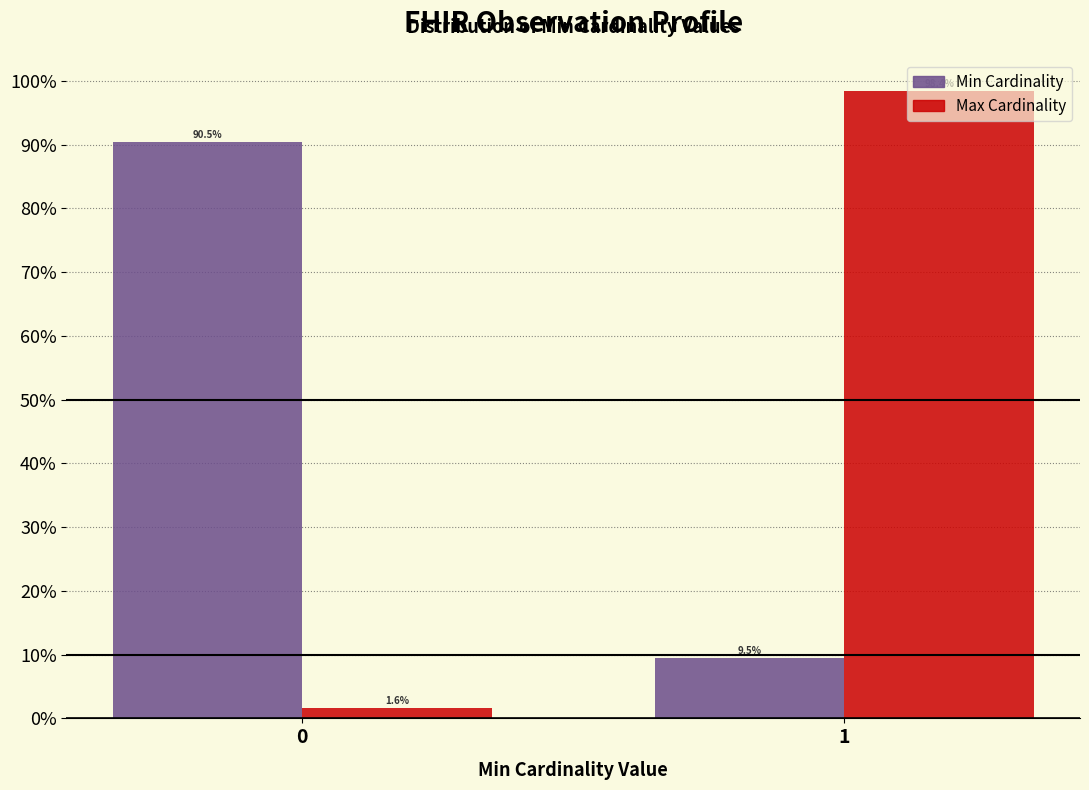

Reading right to left, list all the values displayed in this chart.

Min Cardinality: 1=9.5	0=90.5
Max Cardinality: 1=98.4	0=1.6